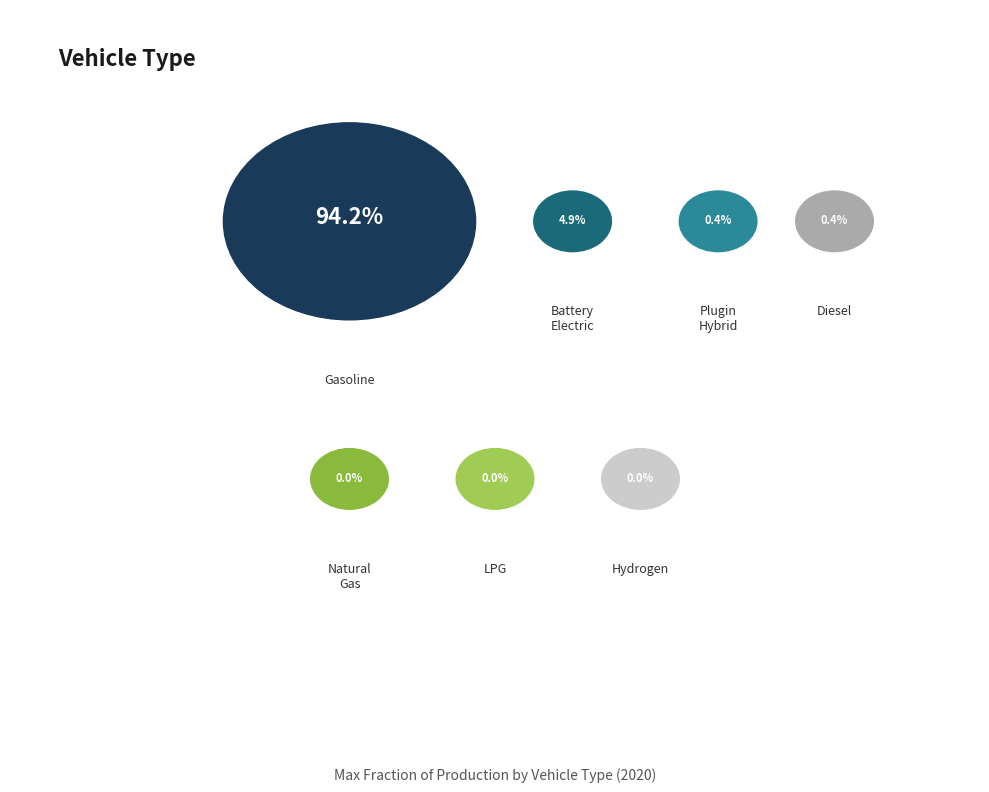

To the nearest percent, what is the difference between the plugin hybrid vehicle and gasoline vehicle slice percentages?

94%